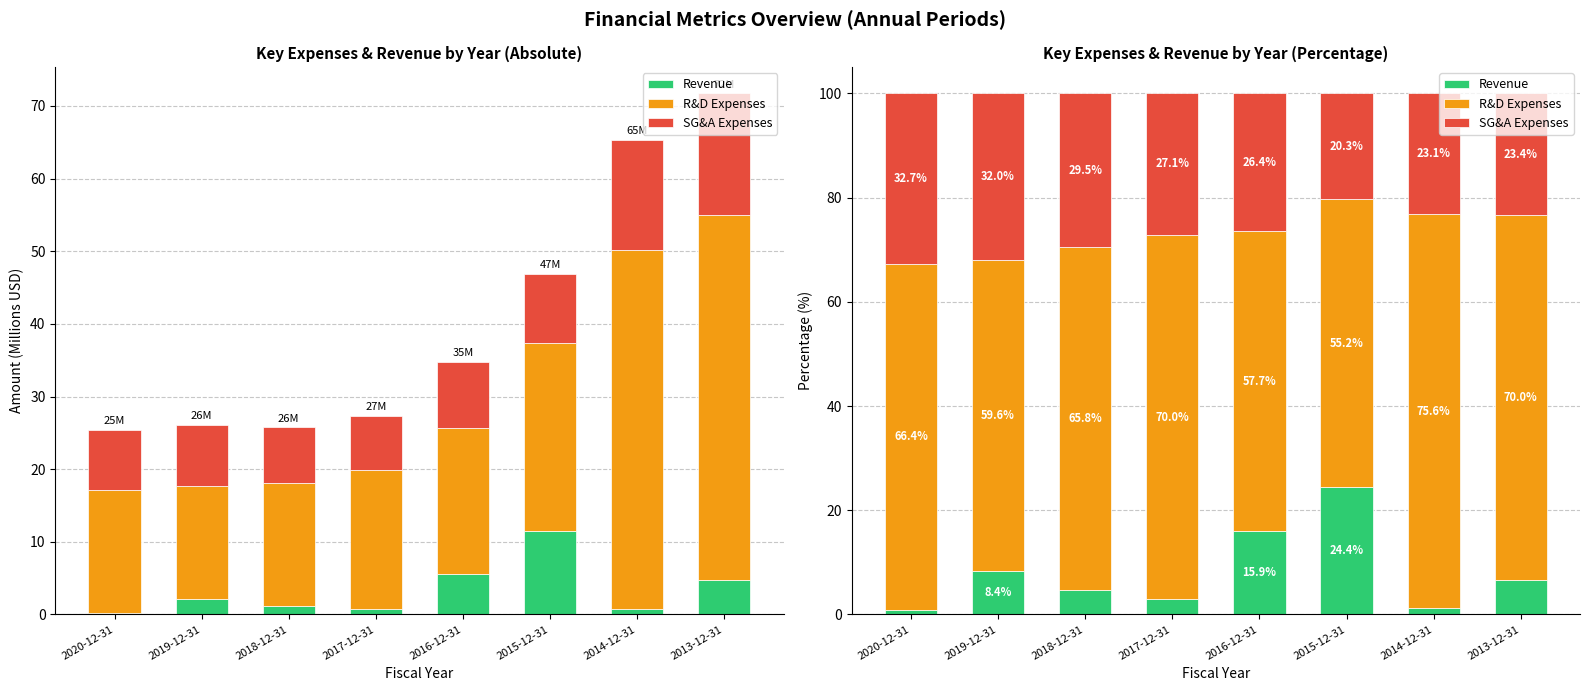

Rank the series by their average value, from lowest to highest.

Revenue, SG&A Expenses, R&D Expenses